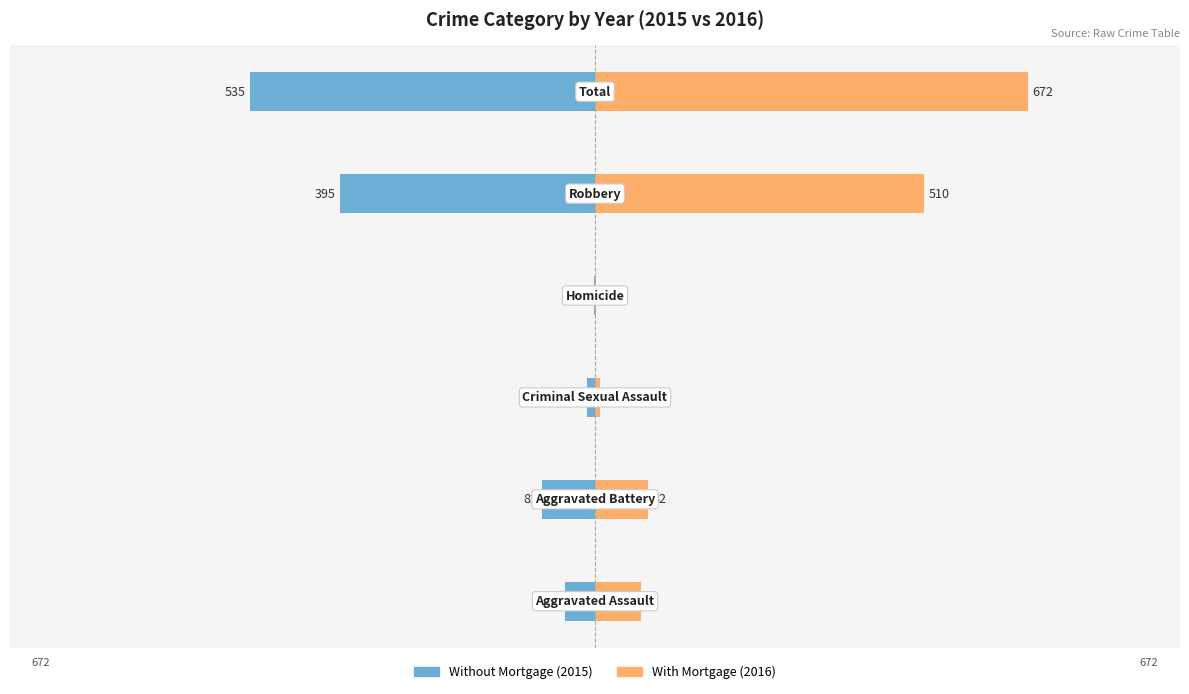

Reading left to right, transcribe all the data shown in this chart.

Without Mortgage (2015): −1000=-46	−750=-82	−500=-12	−250=-1	0=-395	250=-535
With Mortgage (2016): −1000=71	−750=82	−500=8	−250=1	0=510	250=672